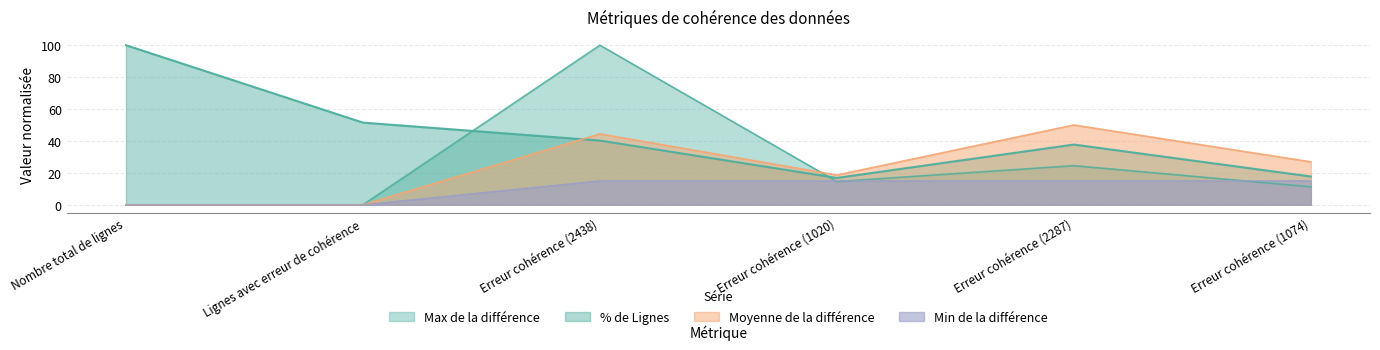

What is the spread (max minus min) of values at Lignes avec erreur de cohérence?

51.5